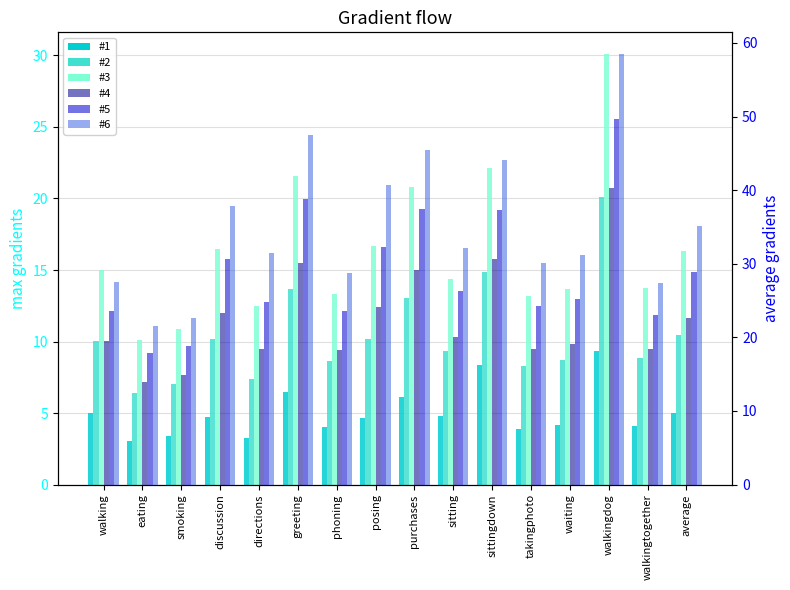

At how many categories does at least one series exceed 52?

1